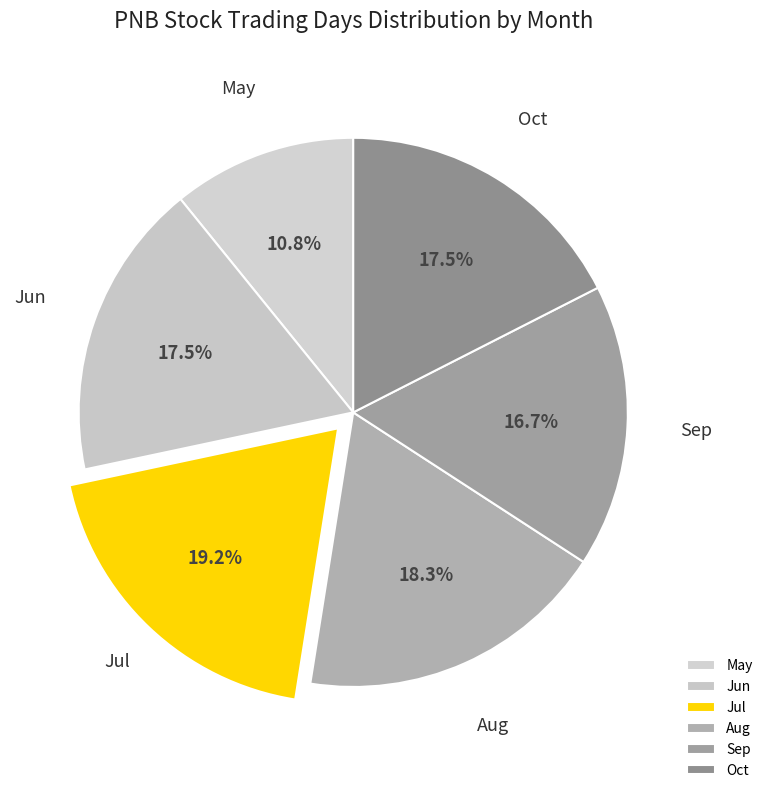

Which slice is the smallest?

May